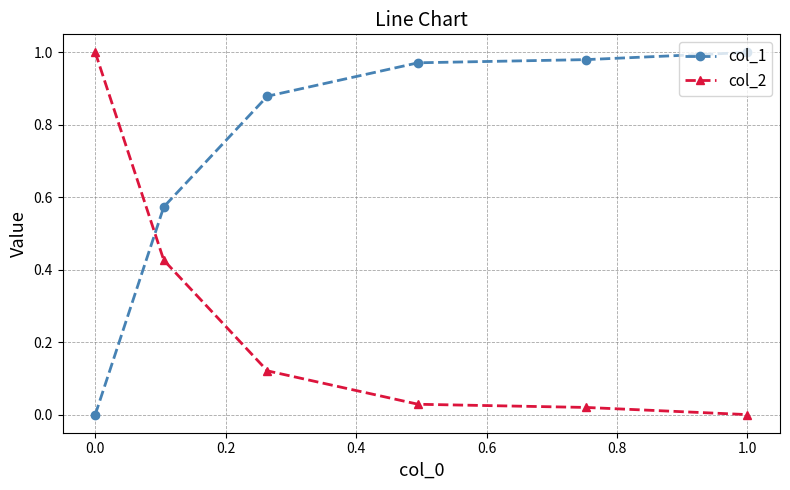

Which series has the largest total across all categories?

col_1